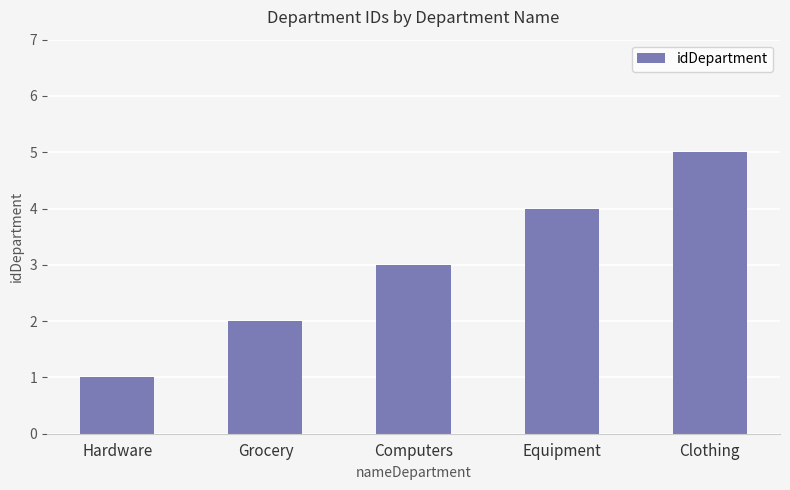

What is the label of the 5th bar from the left?

Сlothing